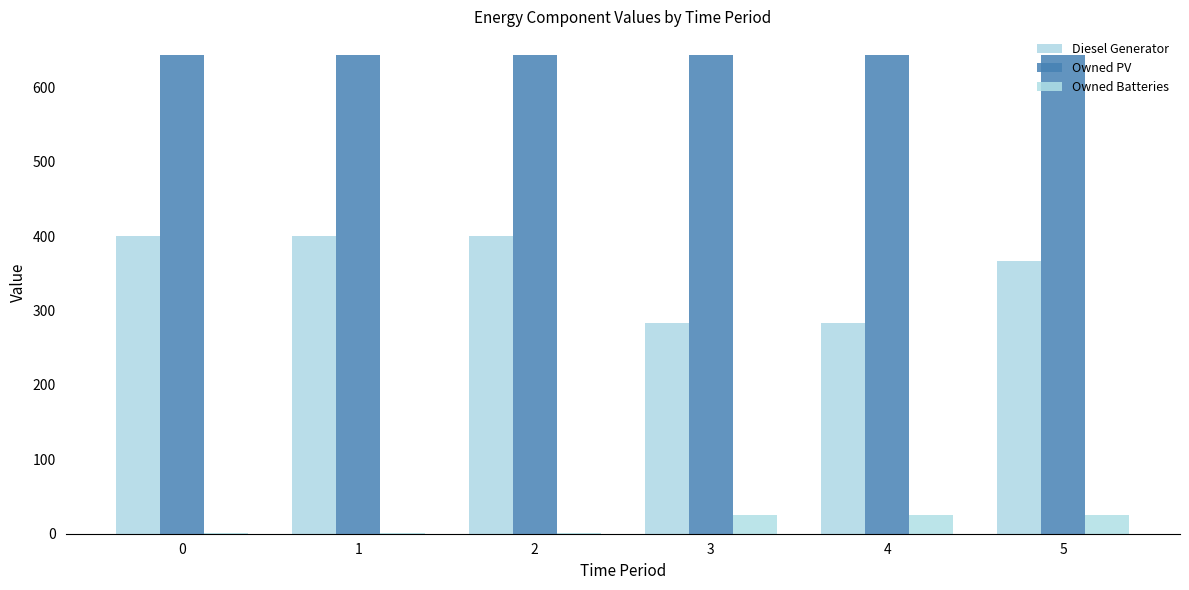

Is it true that Owned PV equals 289 at 4?

False